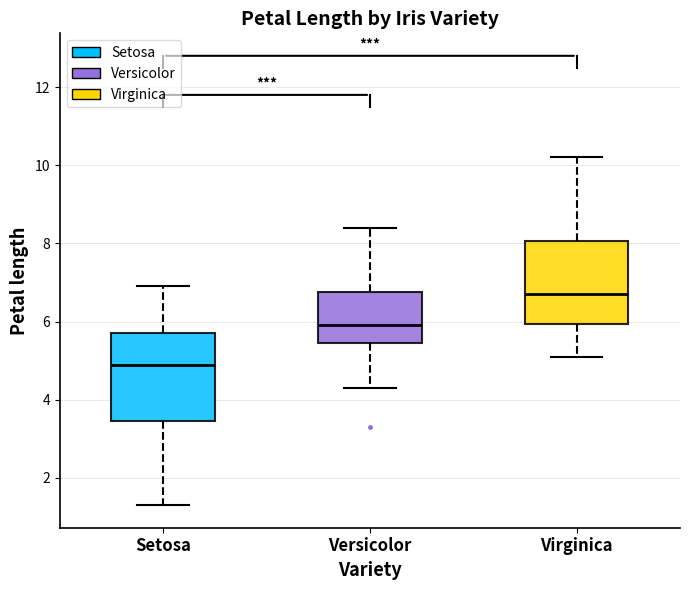

Where is the lower edge of the box for Versicolor on the y-axis? The values are not printed on the chart, so give them approximately, as read against the axis.

5.4